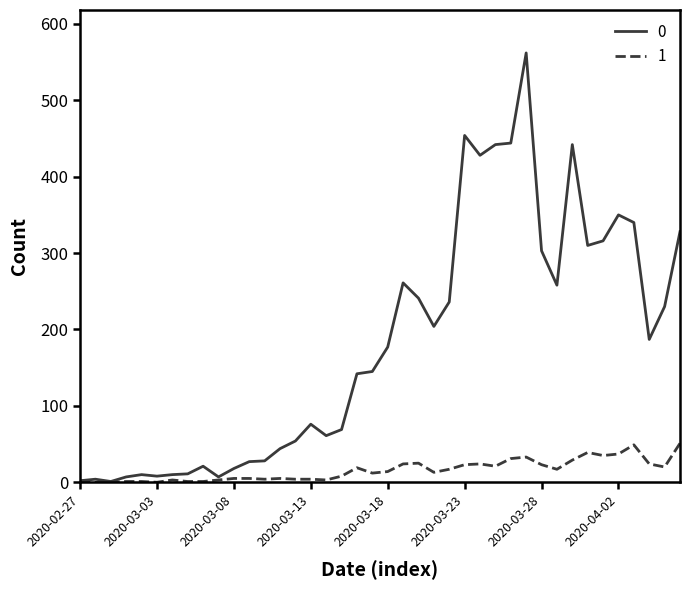

What is the greatest value displayed?

562